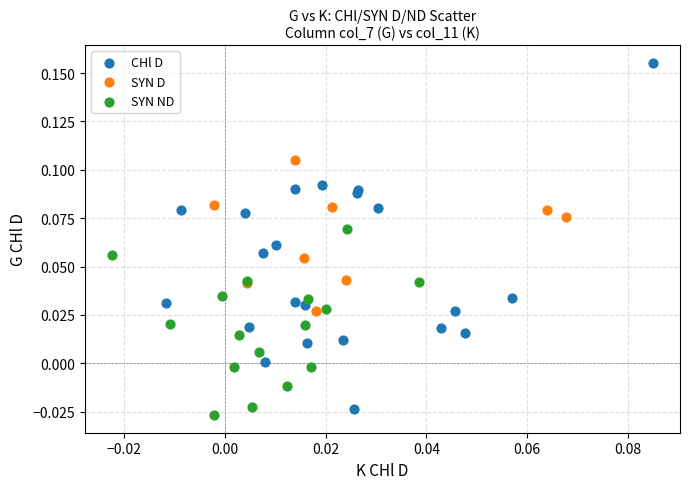

Which series has the widest spread of Y values?

CHl D